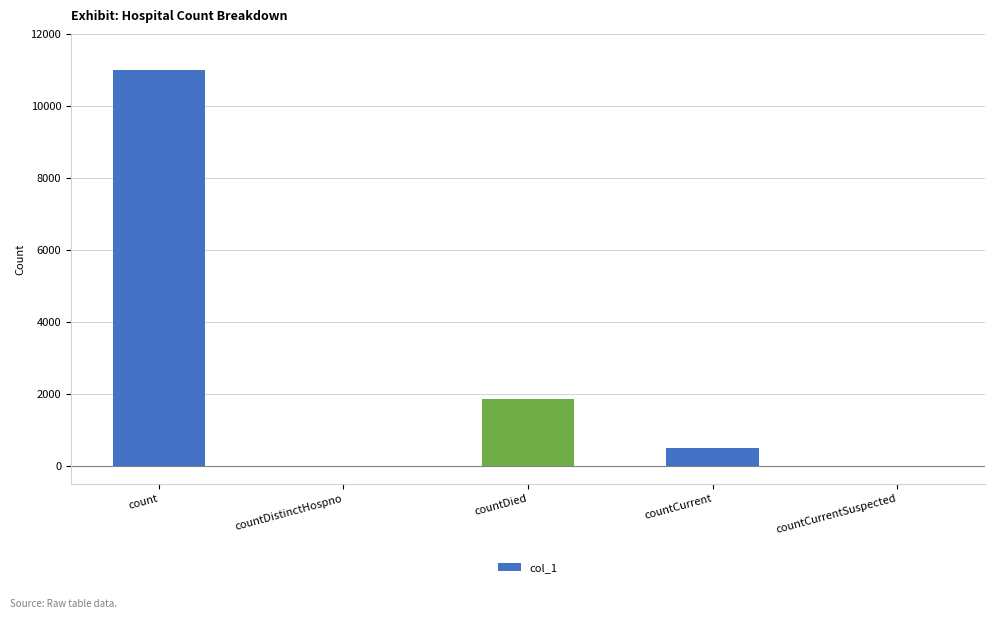

The chart shows a value of 6406 at countDistinctHospno. True or false?

False